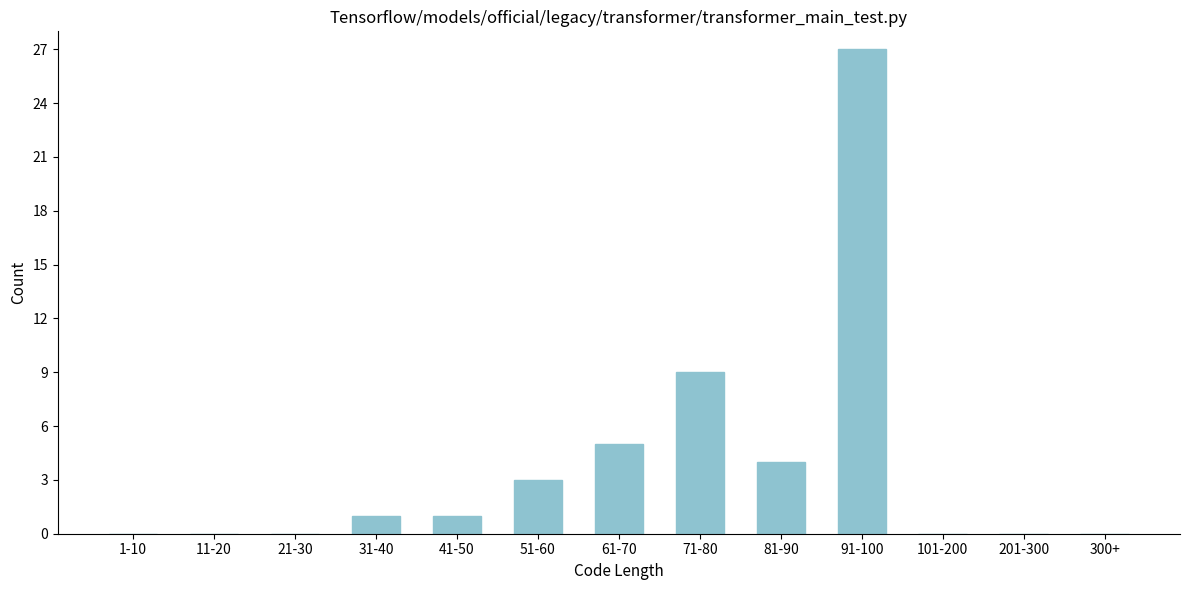

Reading right to left, transcribe all the data shown in this chart.

300+=0	201-300=0	101-200=0	91-100=27	81-90=4	71-80=9	61-70=5	51-60=3	41-50=1	31-40=1	21-30=0	11-20=0	1-10=0